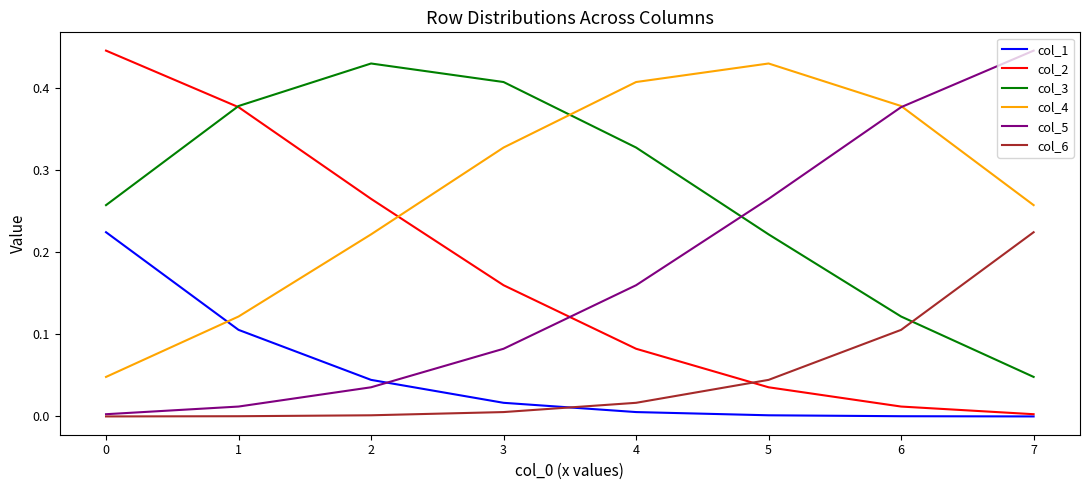

Which series ends up on top after the final intersection of col_3 and col_2?

col_3